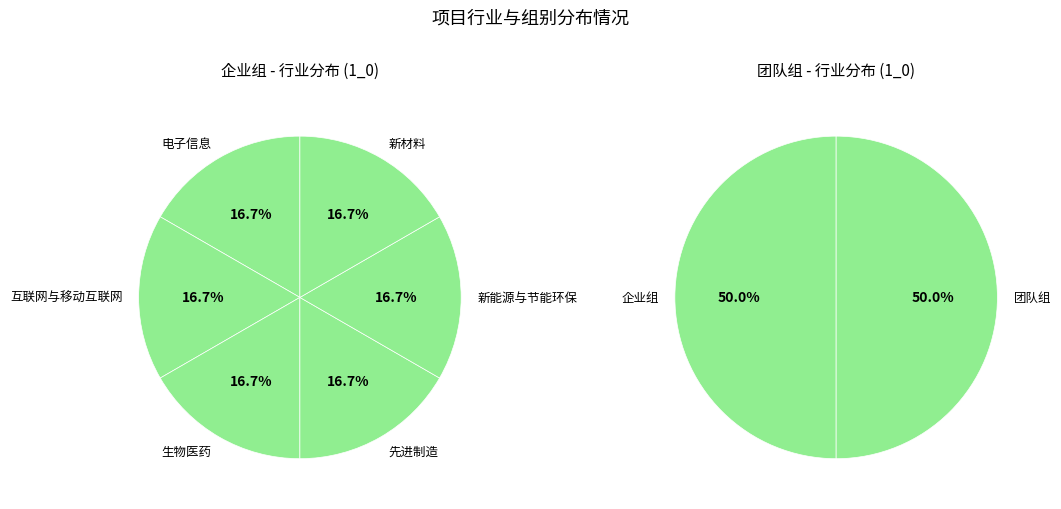

Between 电子信息 and 新能源与节能环保, which is larger?

电子信息